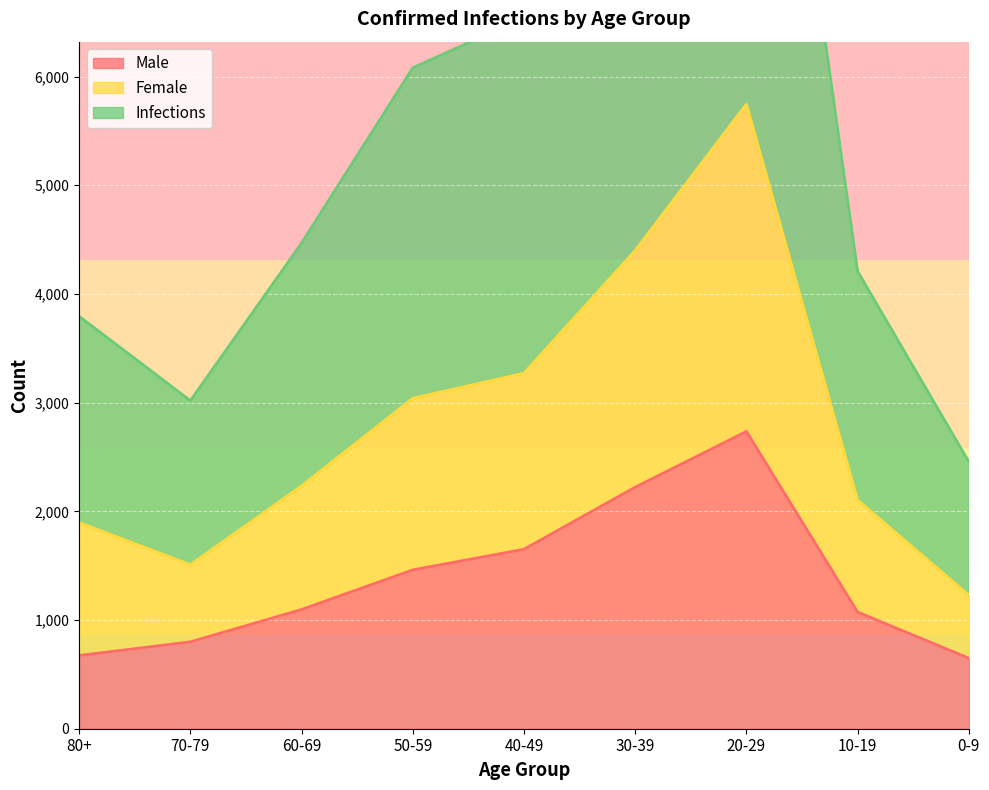

Reading right to left, extract all data points from this chart.

Male: 649	1073	2735	2222	1651	1461	1097	799	674
Female: 1228	2104	5746	4400	3271	3040	2234	1509	1897
Infections: 2456	4208	11492	8800	6542	6080	4468	3018	3794